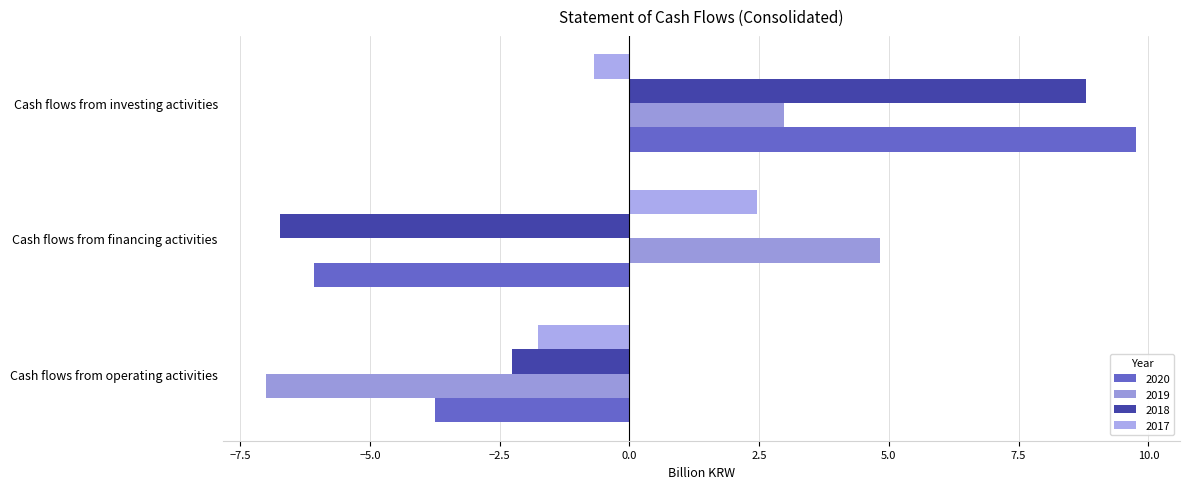

List the labels in order of 2019 value, smallest first.

Cash flows from operating activities, Cash flows from investing activities, Cash flows from financing activities